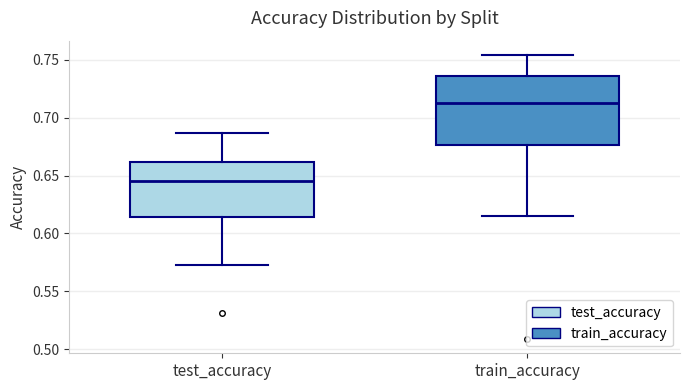

Which box has the highest median line?

train_accuracy